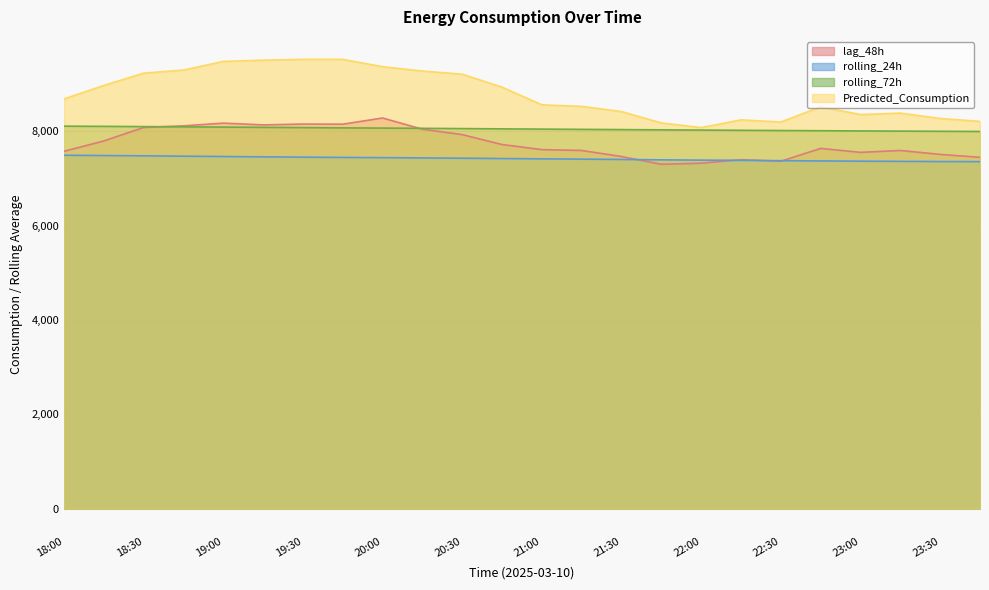

List the series in order of their overall mean, lowest first.

rolling_24h, lag_48h, rolling_72h, Predicted_Consumption